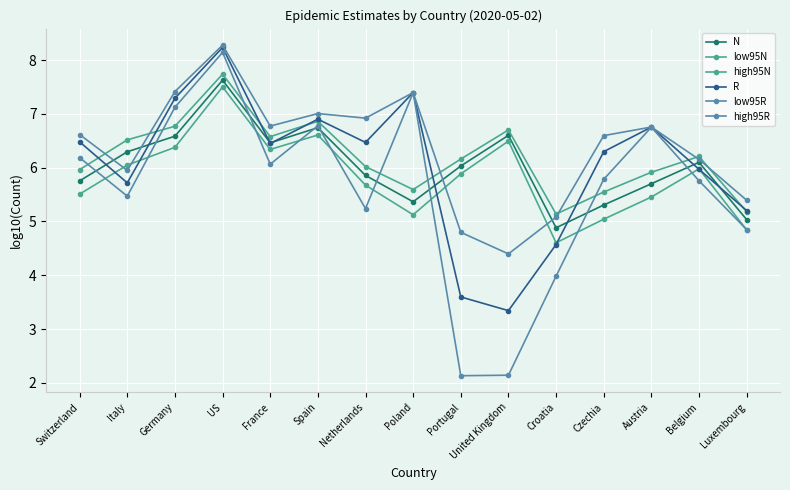

List the series in order of their peak value, lowest first.

low95N, N, high95N, low95R, R, high95R